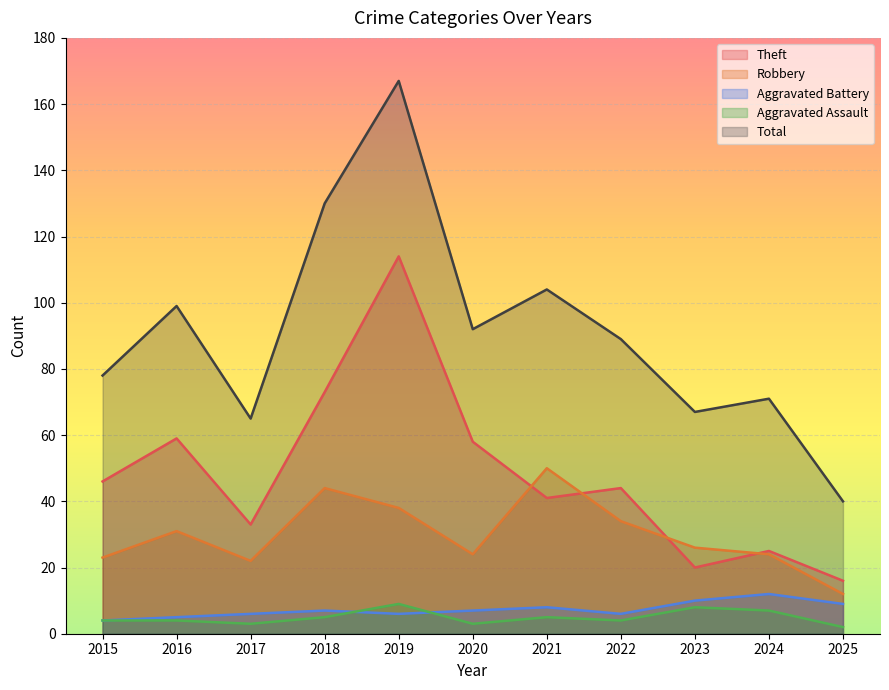

What are all the series names shown in the legend?

Theft, Robbery, Aggravated Battery, Aggravated Assault, Total